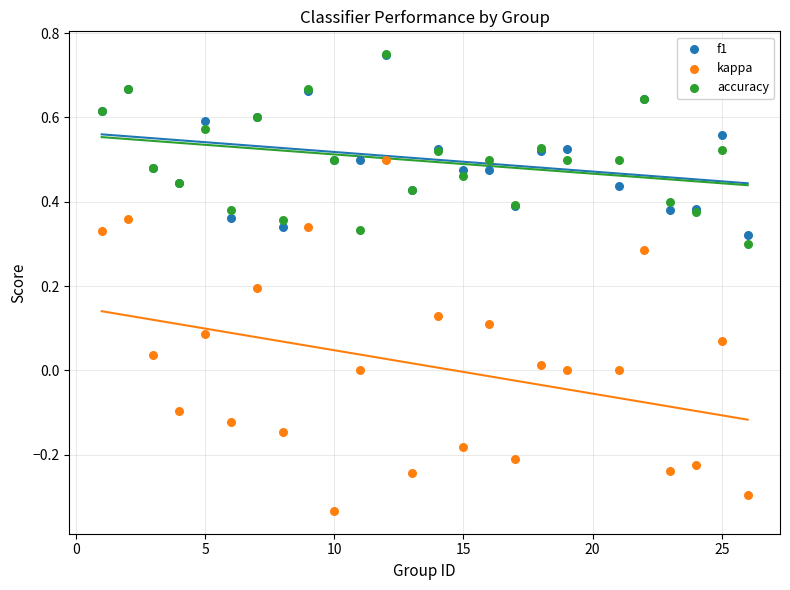

What are all the series names shown in the legend?

f1, kappa, accuracy